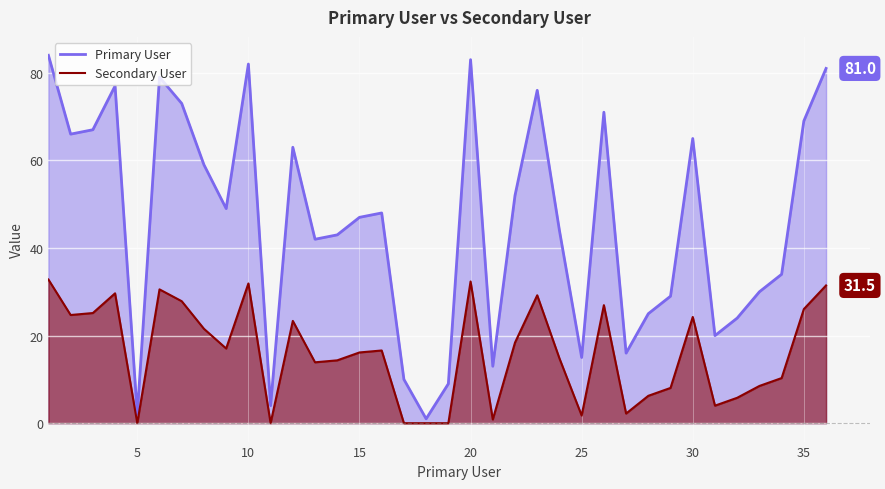

Rank the series at 25 from lowest to highest value.

Secondary User, Primary User